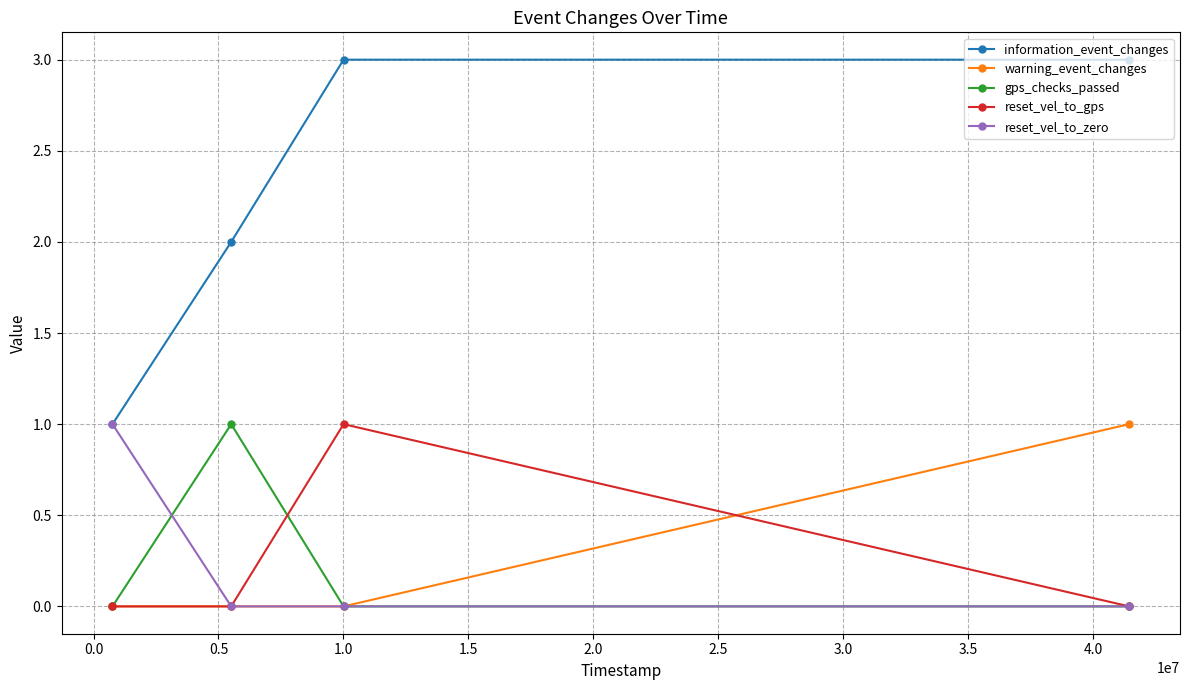

How many lines are shown in the chart?

5